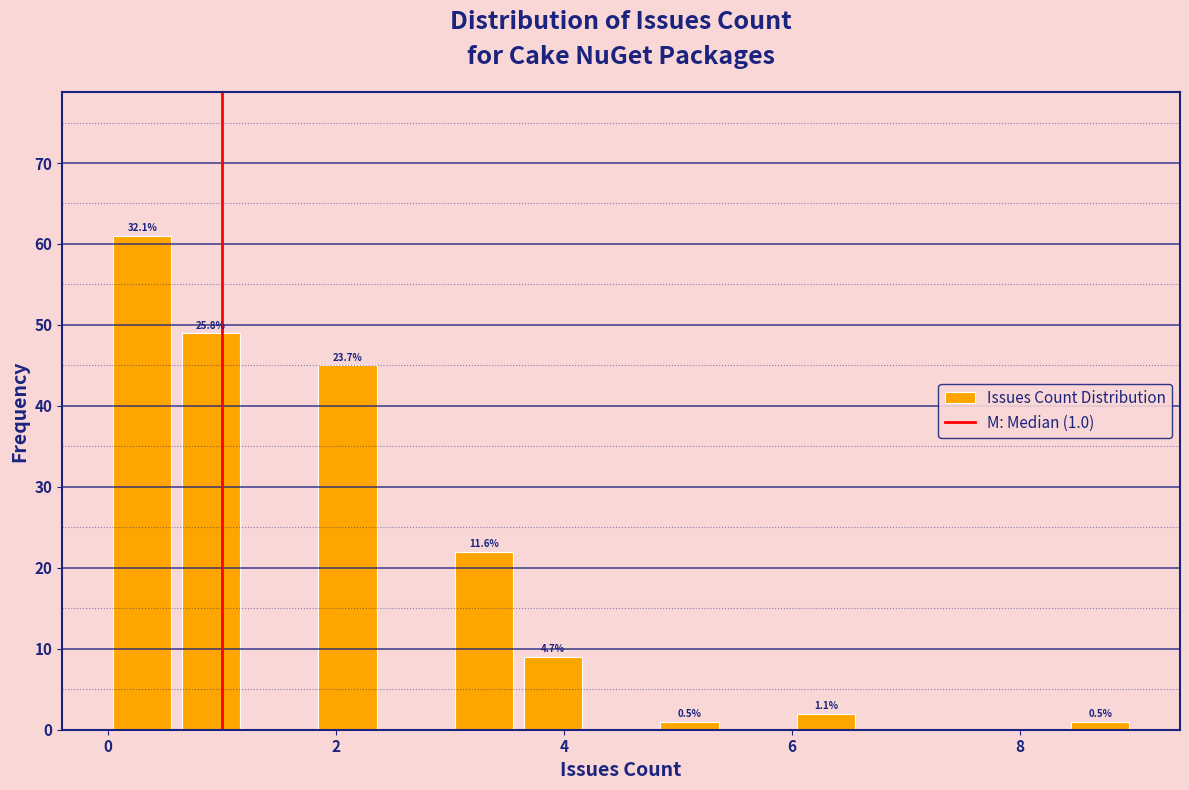

Read against the x-axis, roughly where is the centre of the tallest bar?

0.4